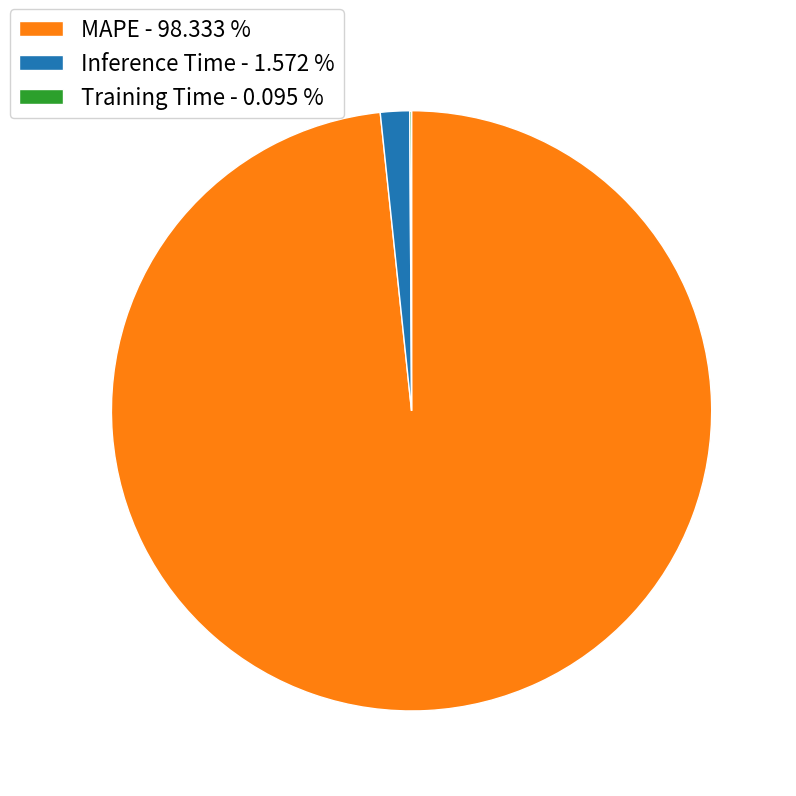

Does any single category account for the majority?

Yes